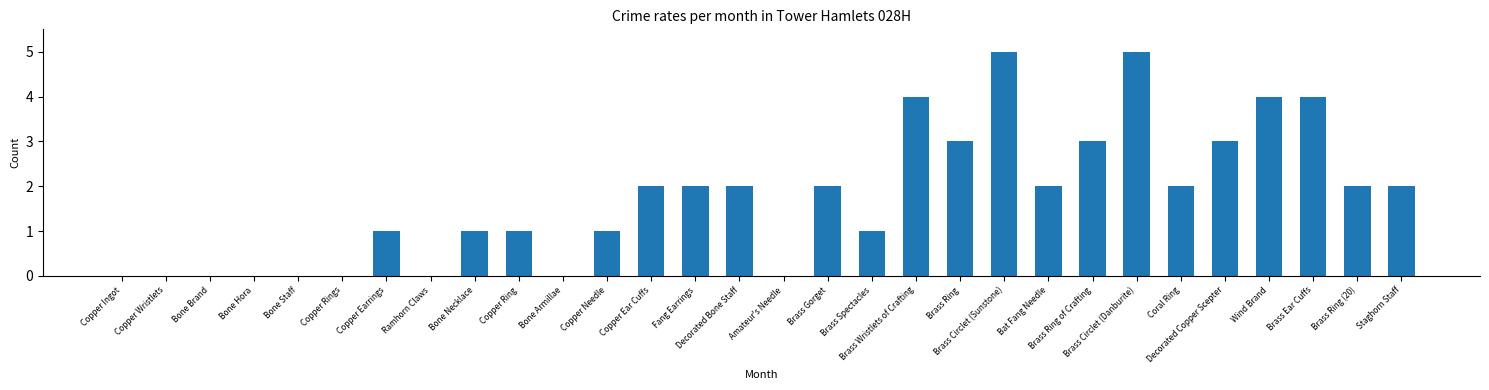

What is the greatest value displayed?

5